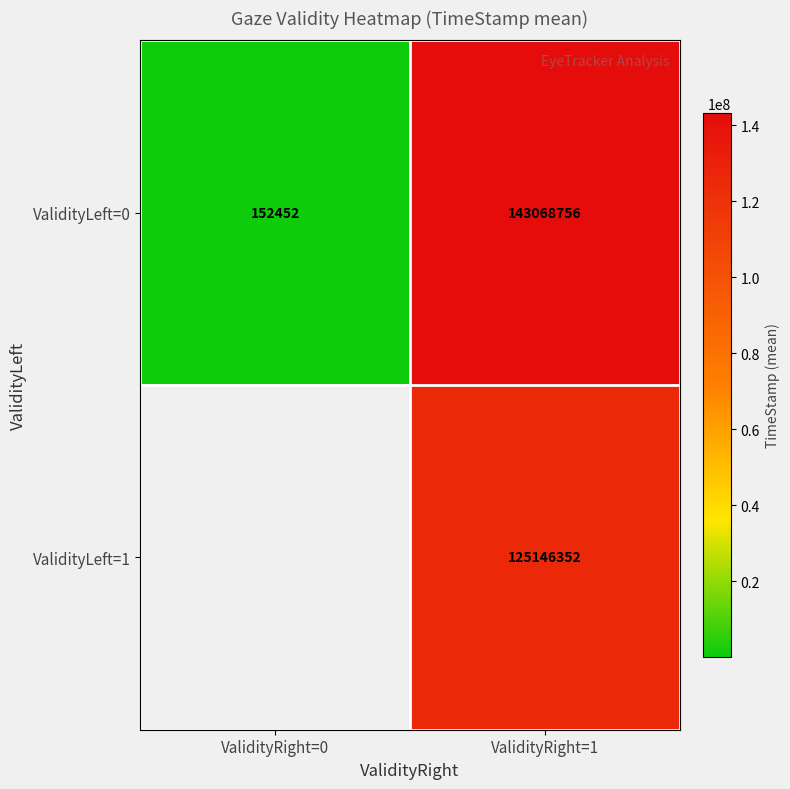

How many categories are shown in the chart?

2